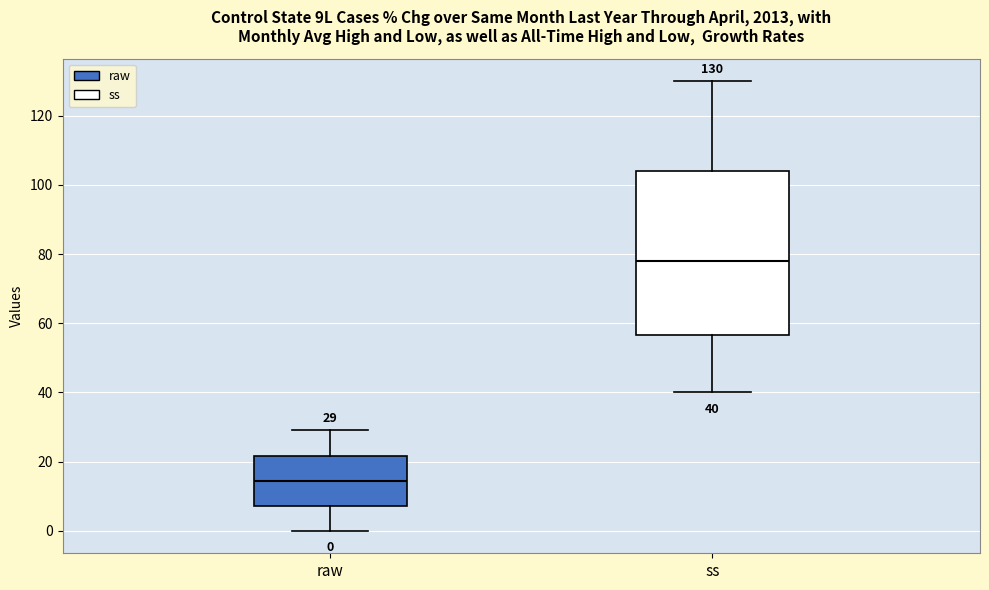

Which box is the tallest, from its lower edge to its upper edge?

ss